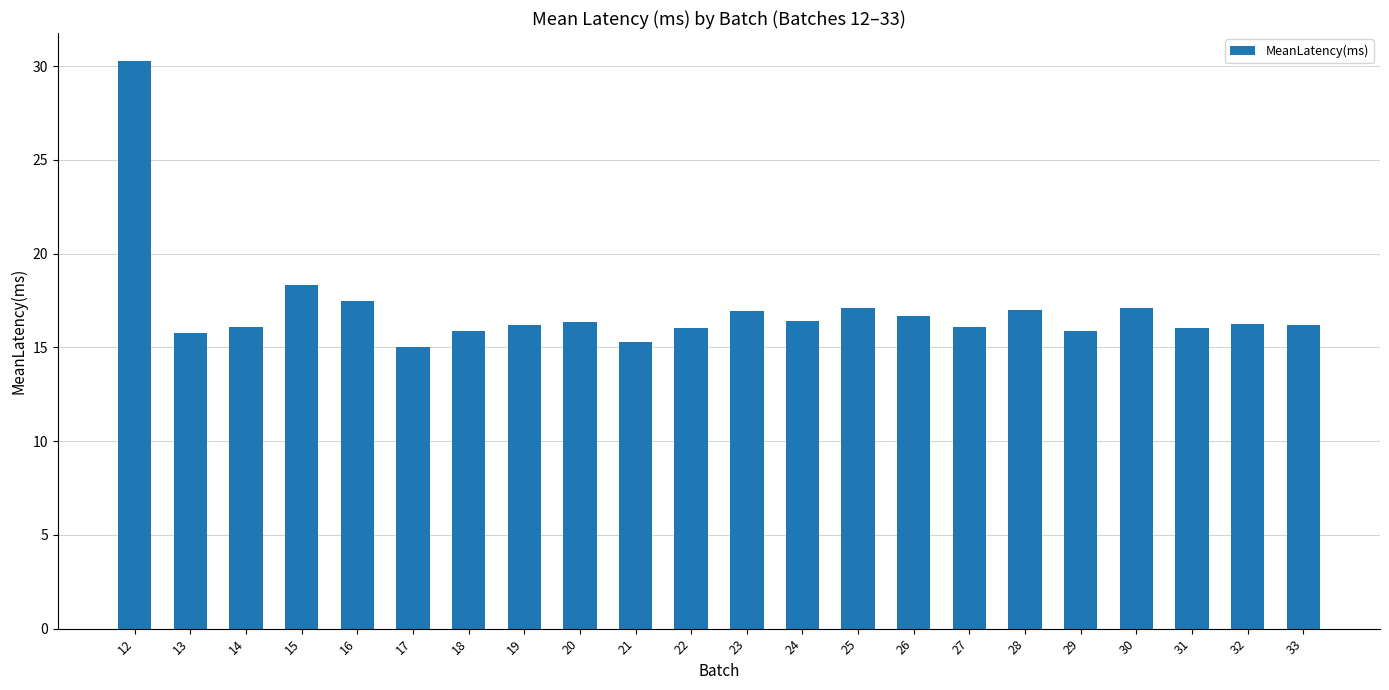

Count the number of categories in the chart.

22